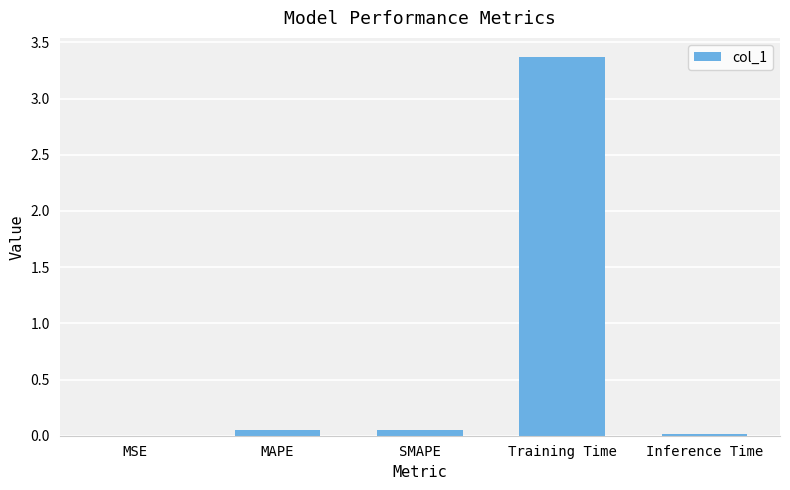

Which label corresponds to the largest value in the chart?

Training Time